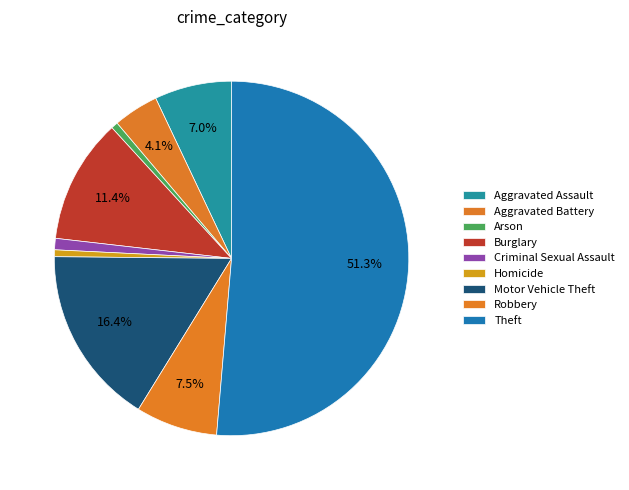

Approximately how many times larger is the value at Robbery compared to Criminal Sexual Assault?

7.2